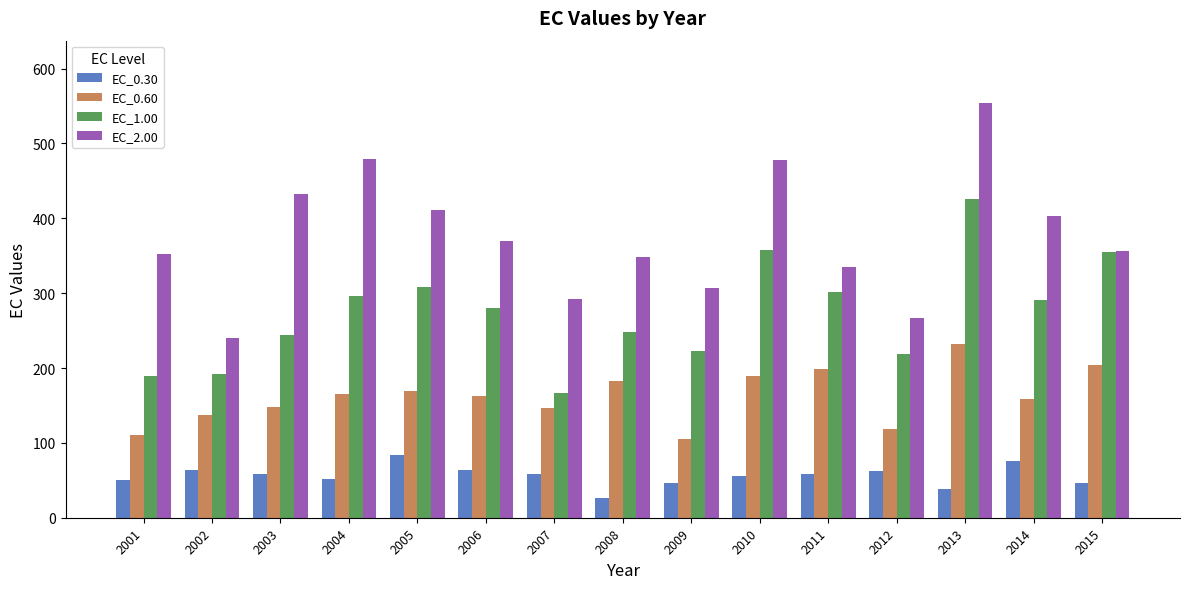

What is the value of the EC_2.00 bar at the 8th from the left?

348.8